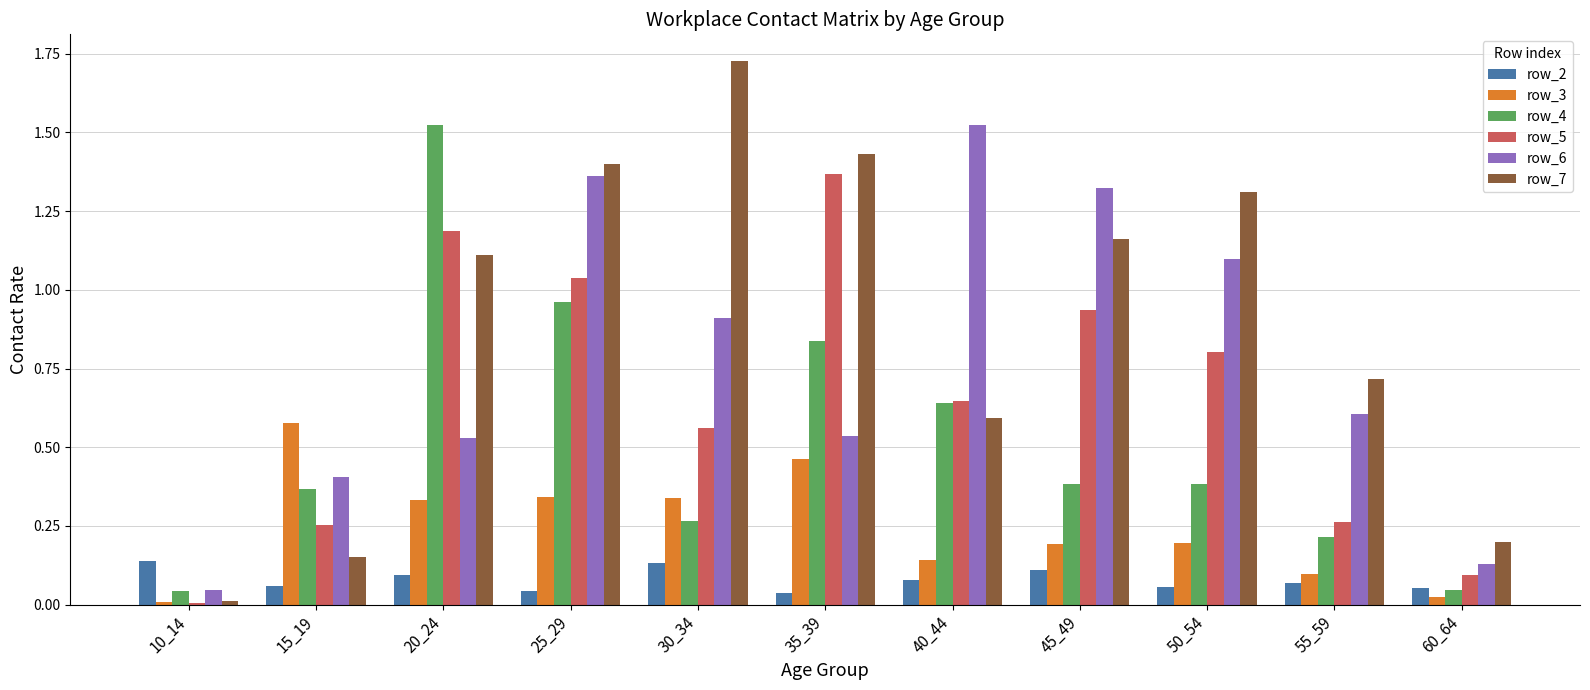

Which label corresponds to the largest value in the chart?

30_34